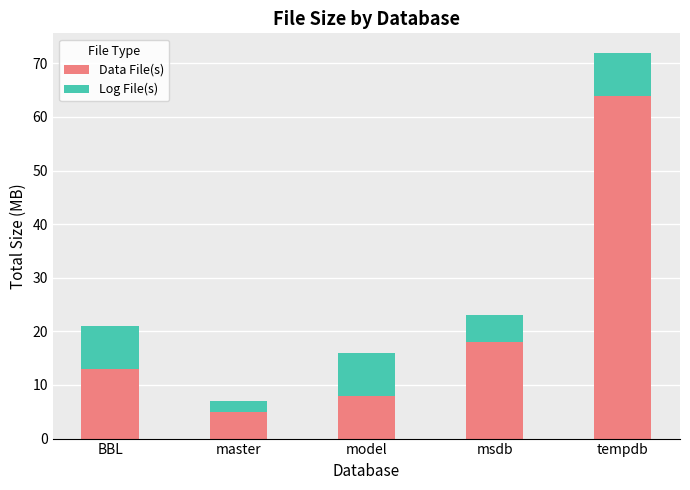

What is the highest value of the Data File(s) series?

64